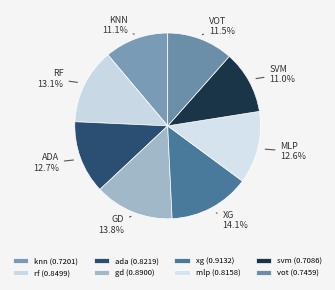

Does xg account for over 50% of the chart?

No